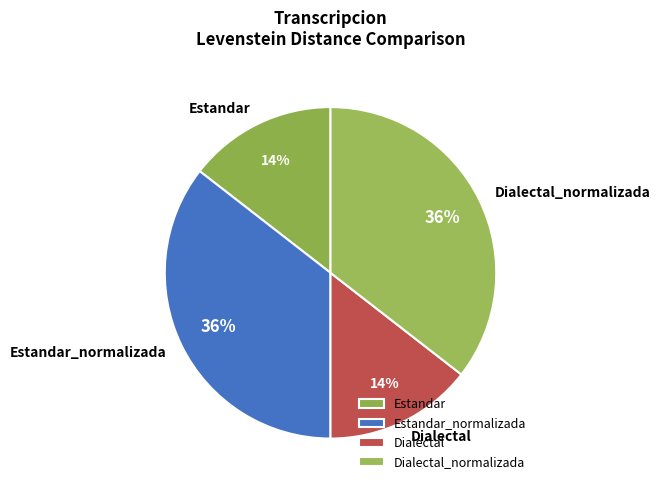

To the nearest percent, what is the combined percentage of Estandar_normalizada and Estandar?

50%